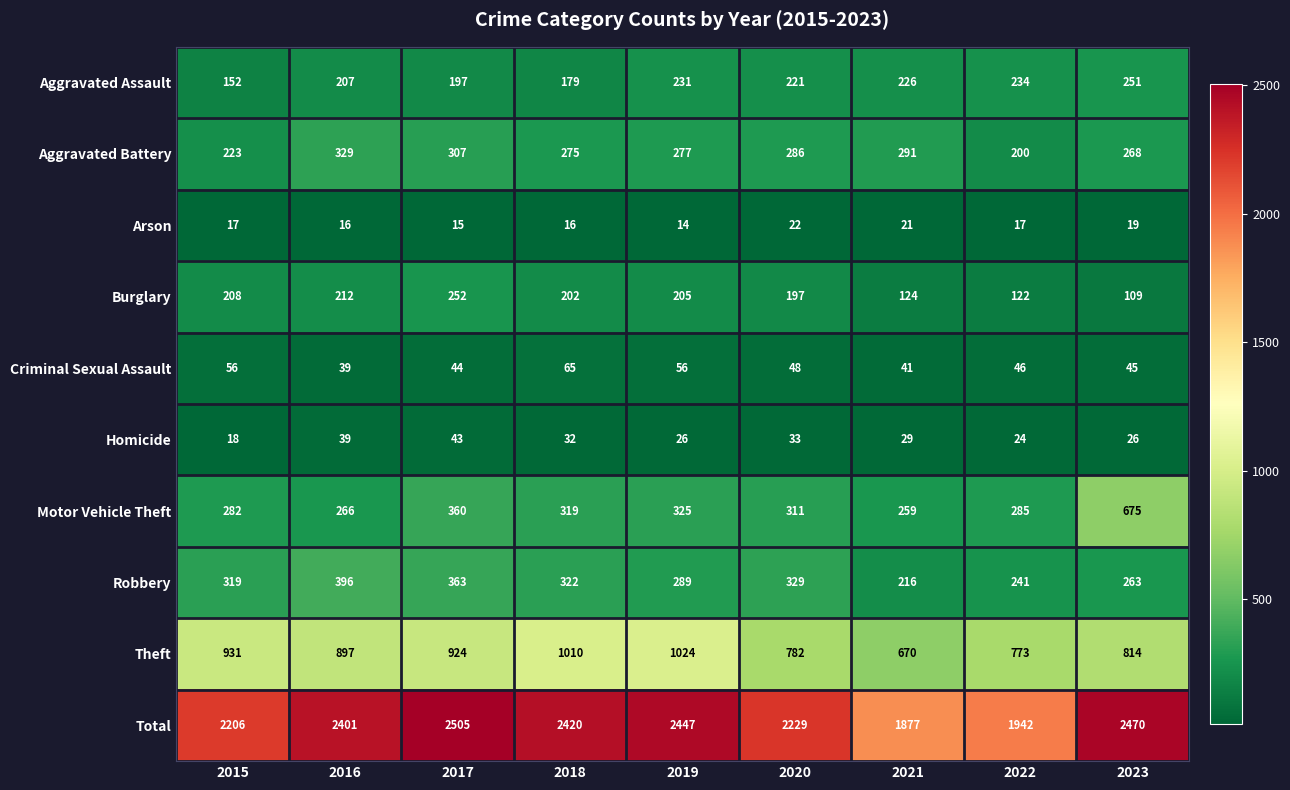

What is the difference between the second highest and second lowest values in the Homicide series?

15